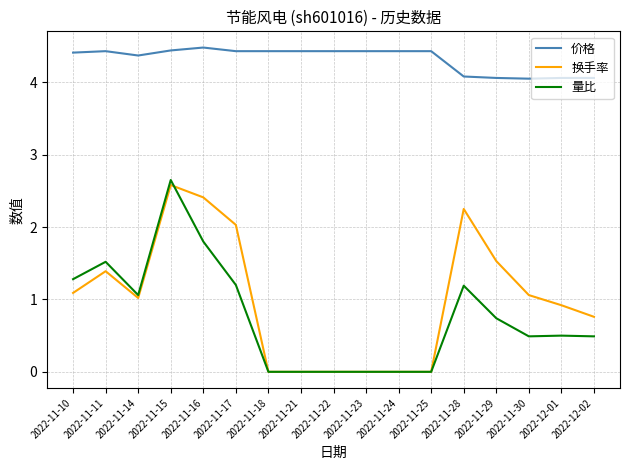

Where is the first local minimum for 换手率?

2022-11-14